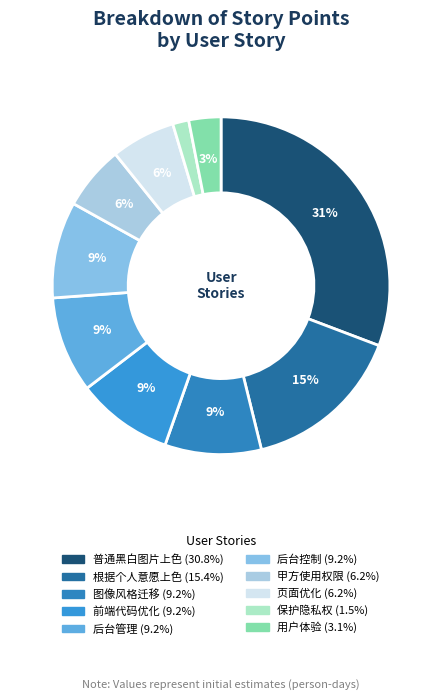

How many segments does this pie chart have?

10